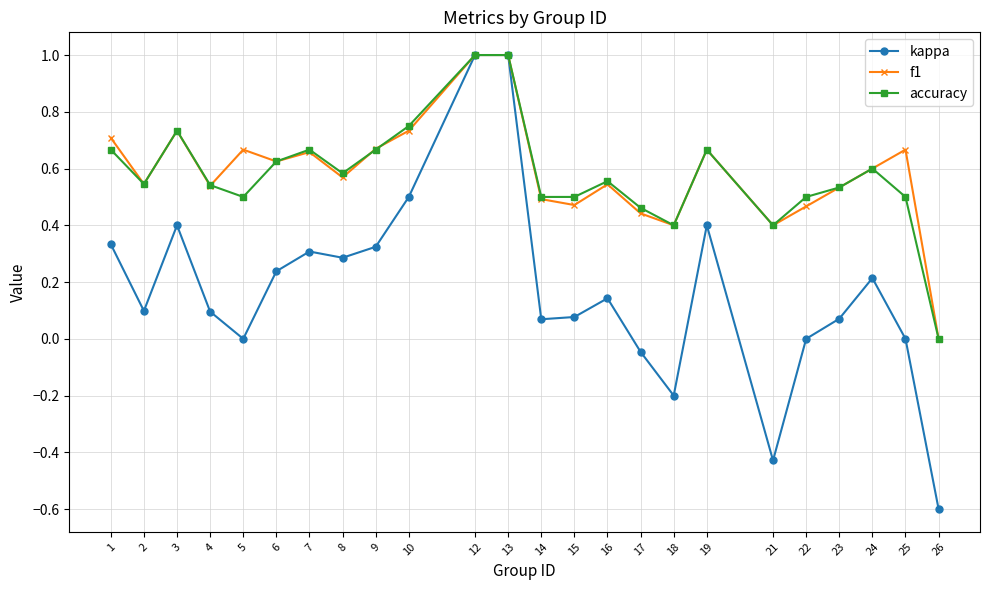

What is the difference between the second highest and minimum values in the f1 series?

1.0